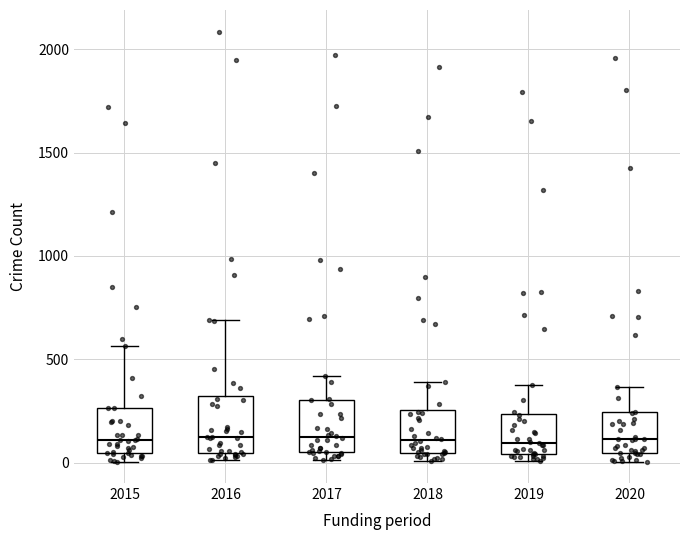

Where does the median line of the box at x = 2020 sit on the y-axis? The values are not printed on the chart, so give them approximately, as read against the axis.

100